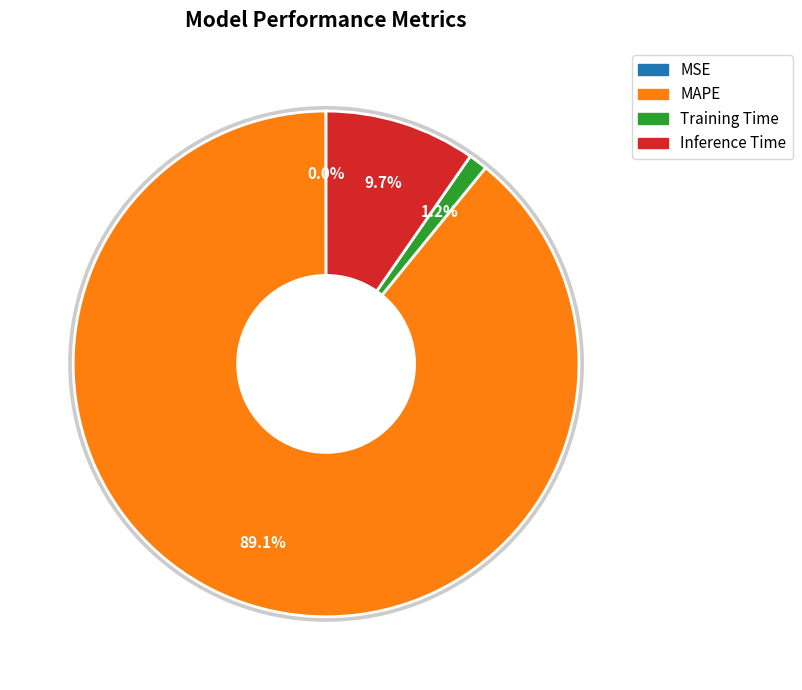

To the nearest percent, what percentage of the pie is Training Time?

1%